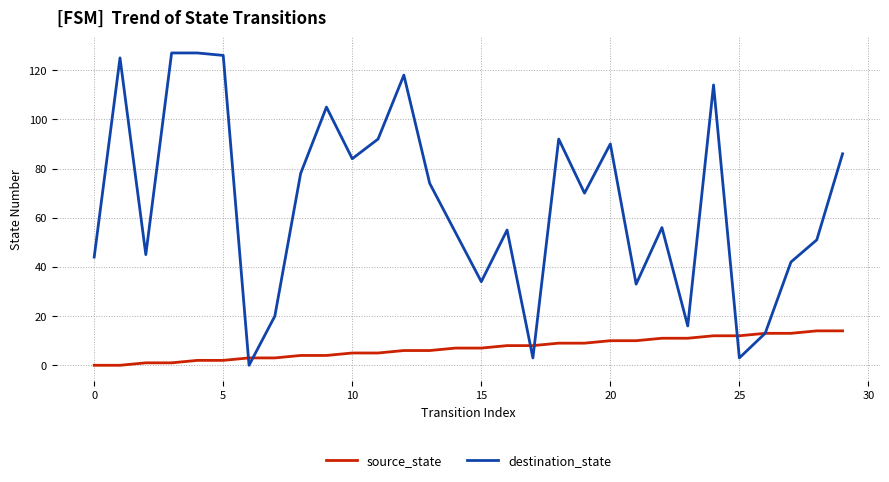

Which series has the widest spread of values?

destination_state